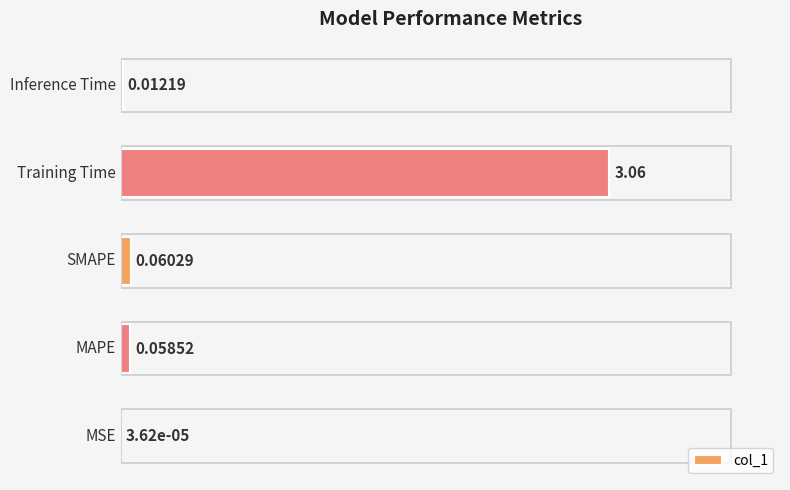

What is the sum of all values?

3.2